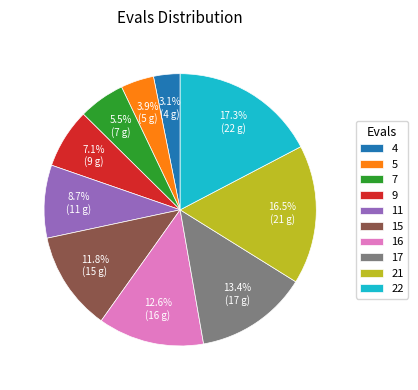

What percentage is the 5 slice, to the nearest percent?

4%